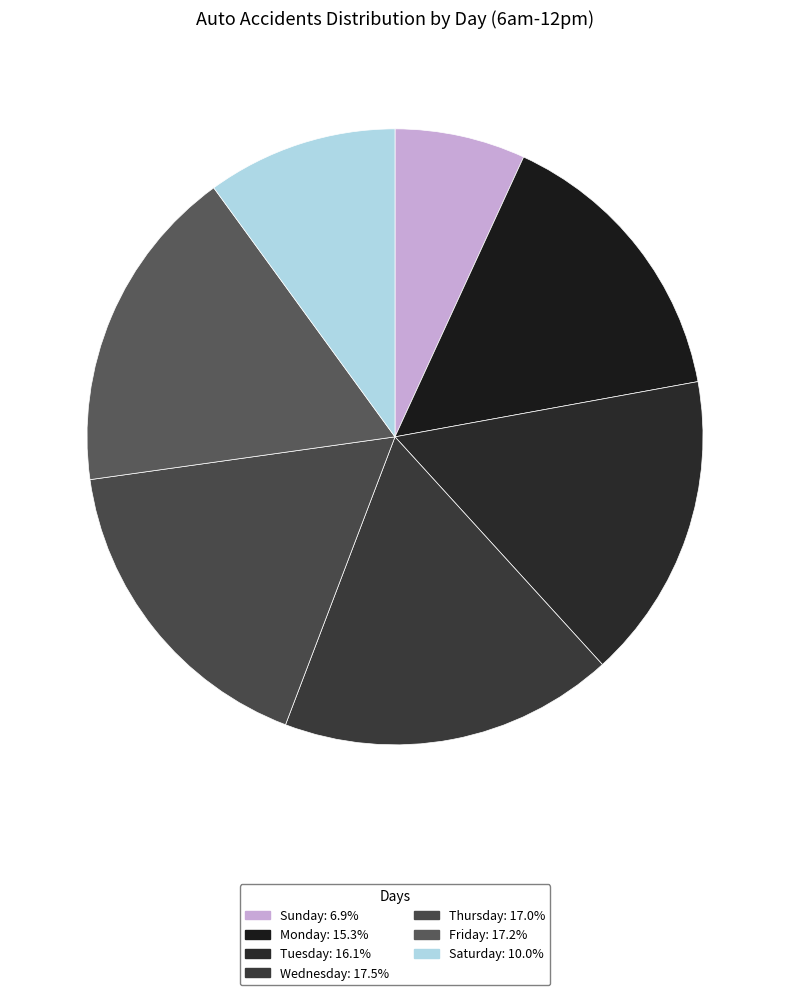

To the nearest percent, what is the difference between the largest and smallest slice percentages?

11%